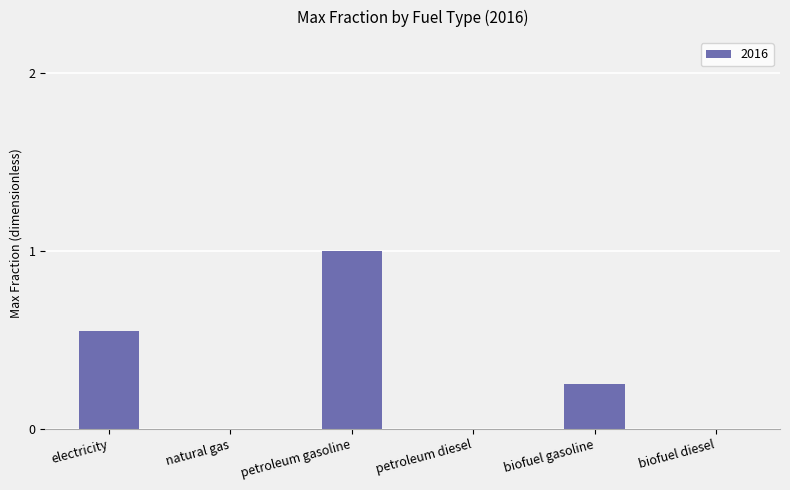

What is the maximum value shown in the chart?

1.0